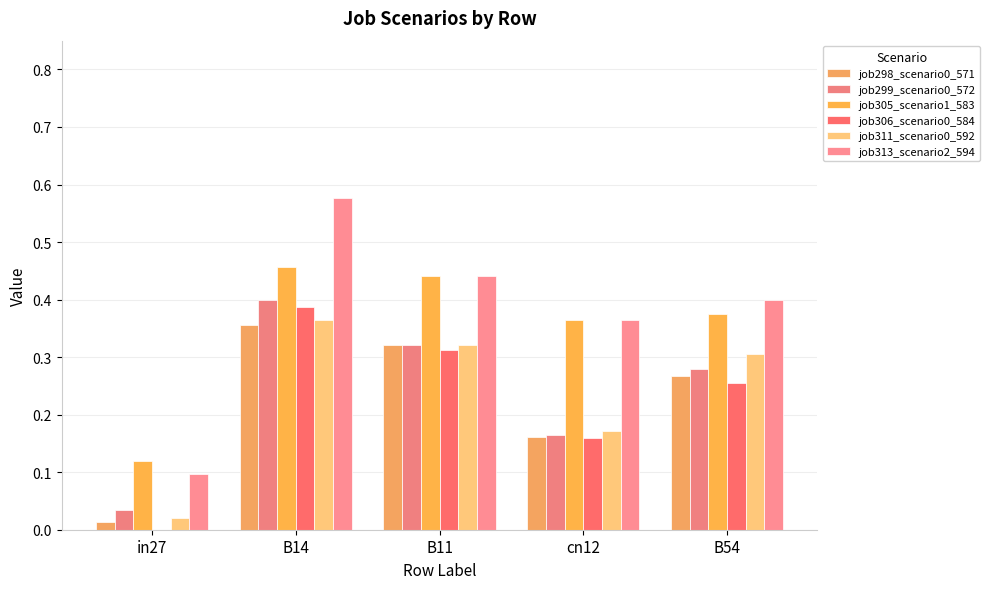

Reading left to right, list all the values displayed in this chart.

job298_scenario0_571: in27=0.0	B14=0.4	B11=0.3	cn12=0.2	B54=0.3
job299_scenario0_572: in27=0.0	B14=0.4	B11=0.3	cn12=0.2	B54=0.3
job305_scenario1_583: in27=0.1	B14=0.5	B11=0.4	cn12=0.4	B54=0.4
job306_scenario0_584: in27=0.0	B14=0.4	B11=0.3	cn12=0.2	B54=0.3
job311_scenario0_592: in27=0.0	B14=0.4	B11=0.3	cn12=0.2	B54=0.3
job313_scenario2_594: in27=0.1	B14=0.6	B11=0.4	cn12=0.4	B54=0.4